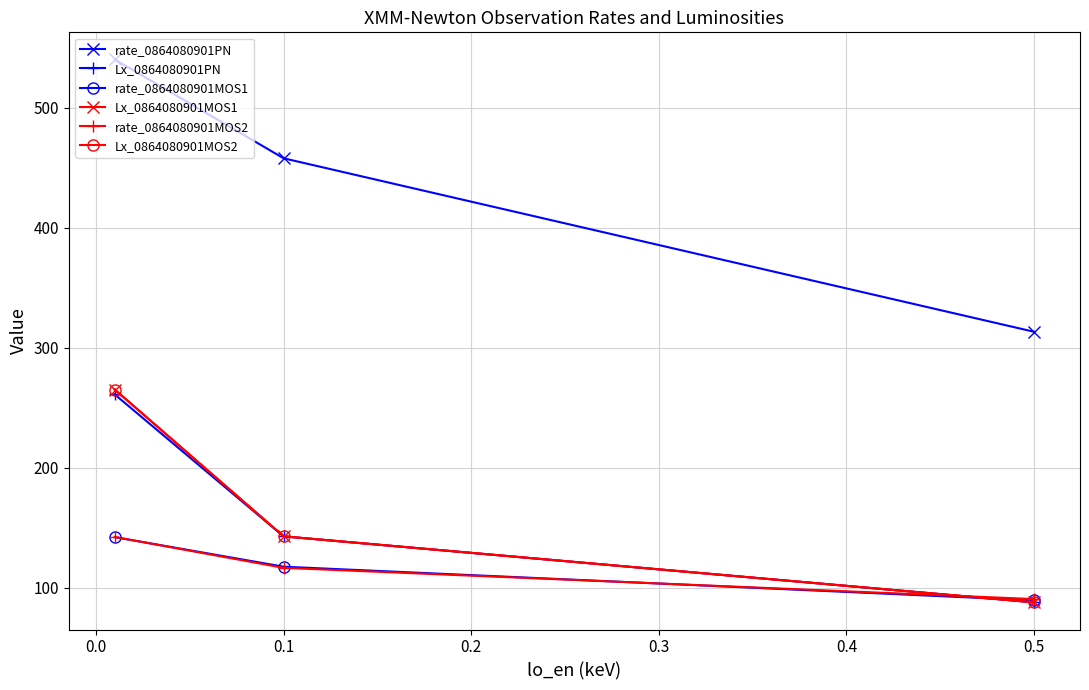

Does the chart have visible grid lines?

Yes